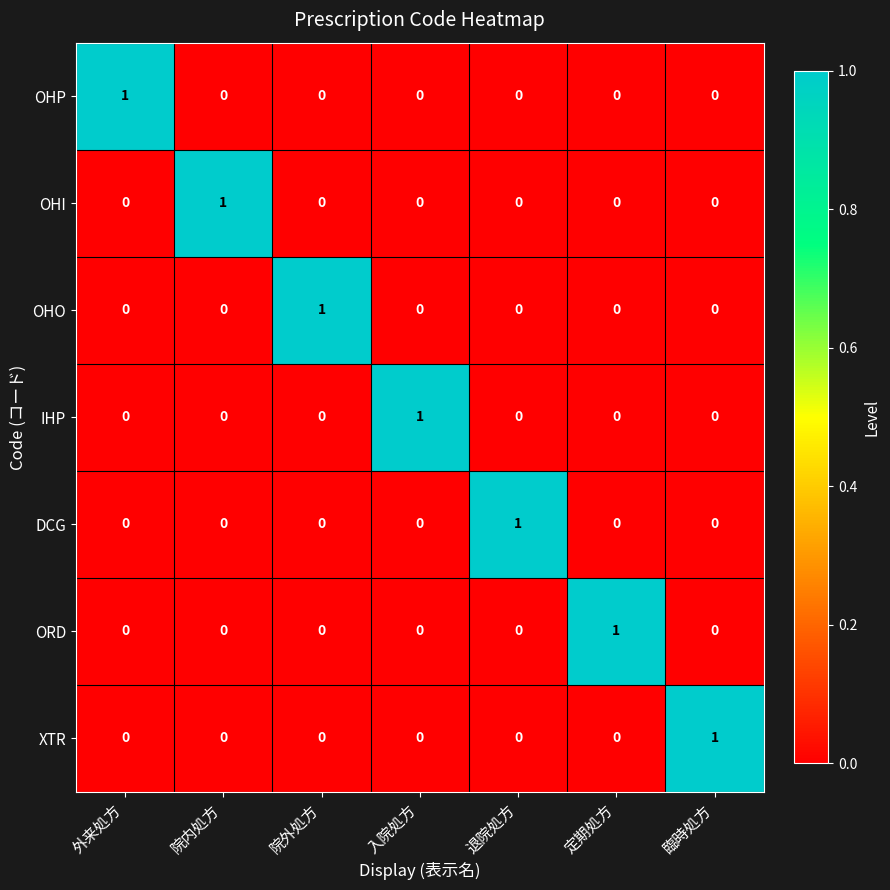

What is the difference between the highest and lowest values at 臨時処方?

1